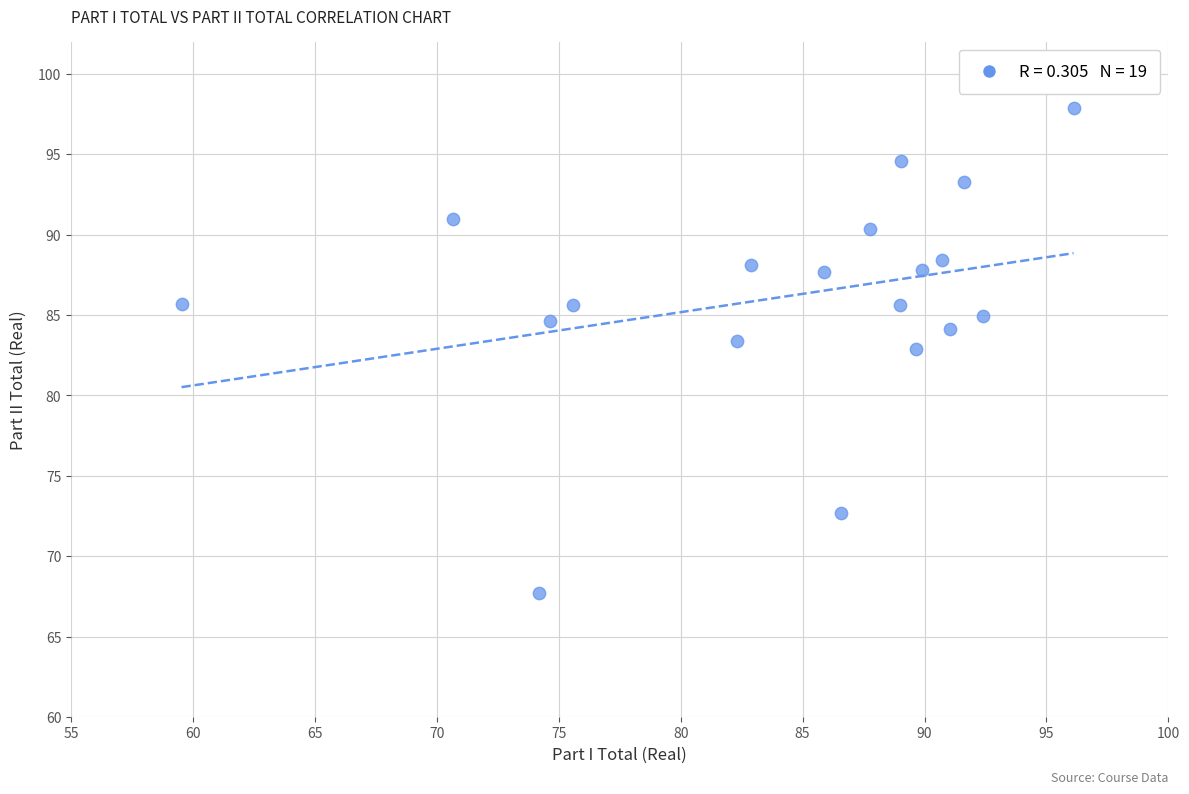

What is the range of Y values (max minus min)?

30.2